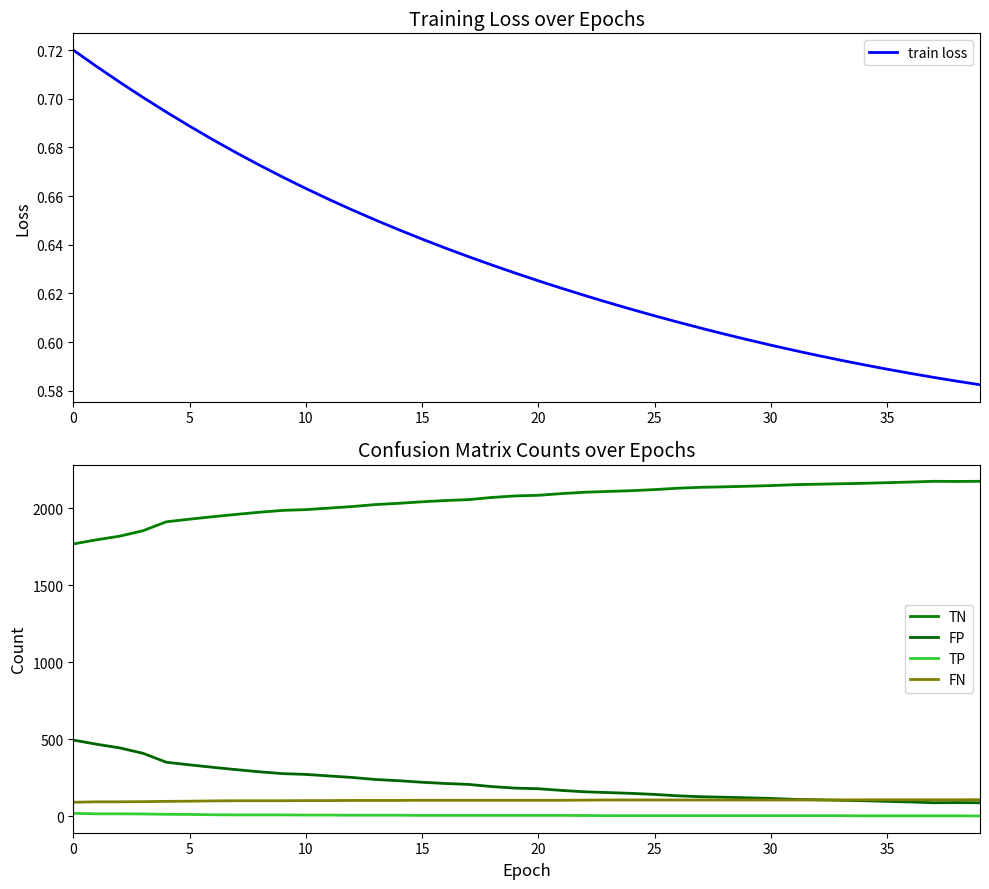

The value of train loss at 10 is 0.2. True or false?

False